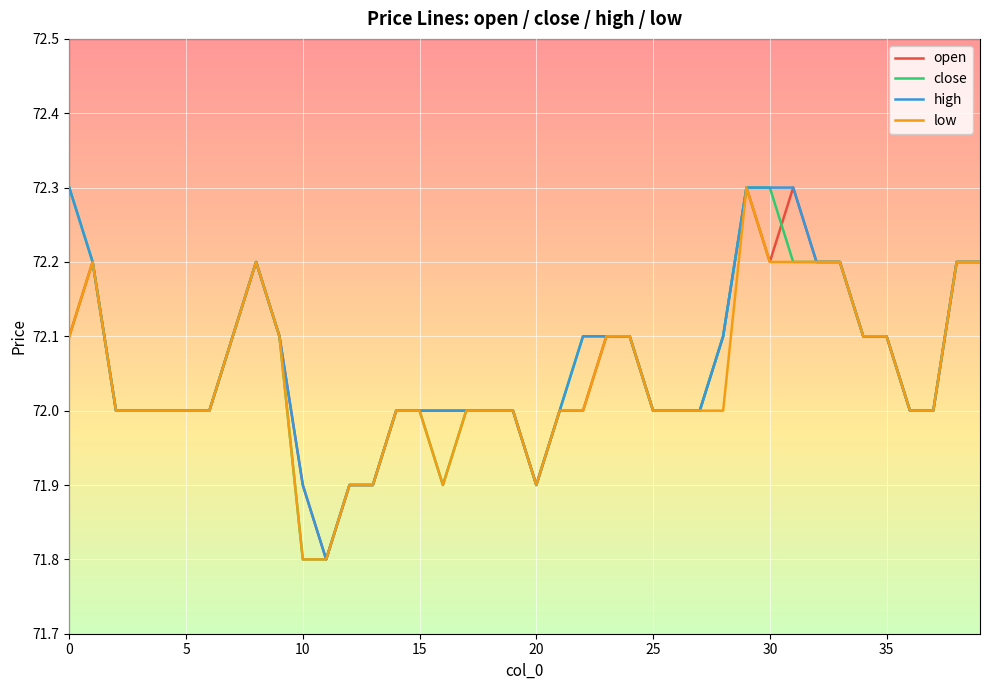

What is the maximum value shown in the chart?

72.3